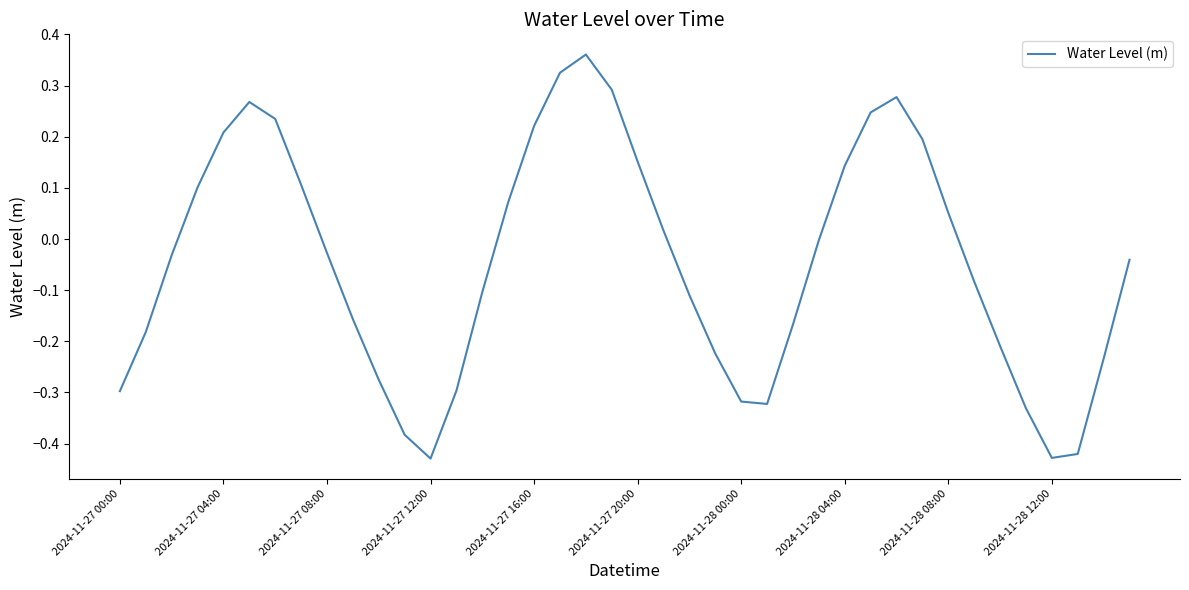

What is the difference between the maximum and minimum values?

0.8